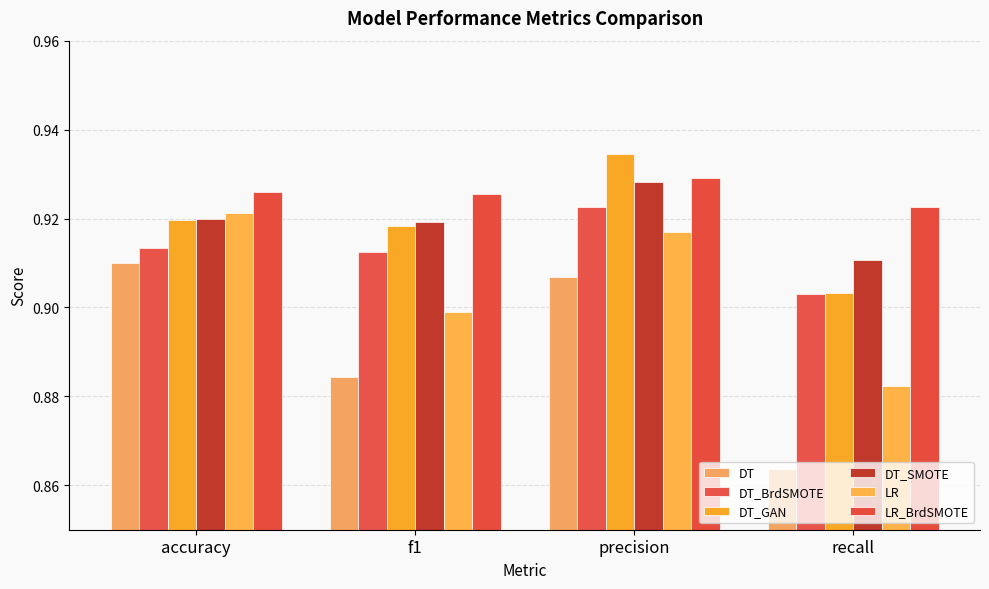

How many groups of bars are there?

4